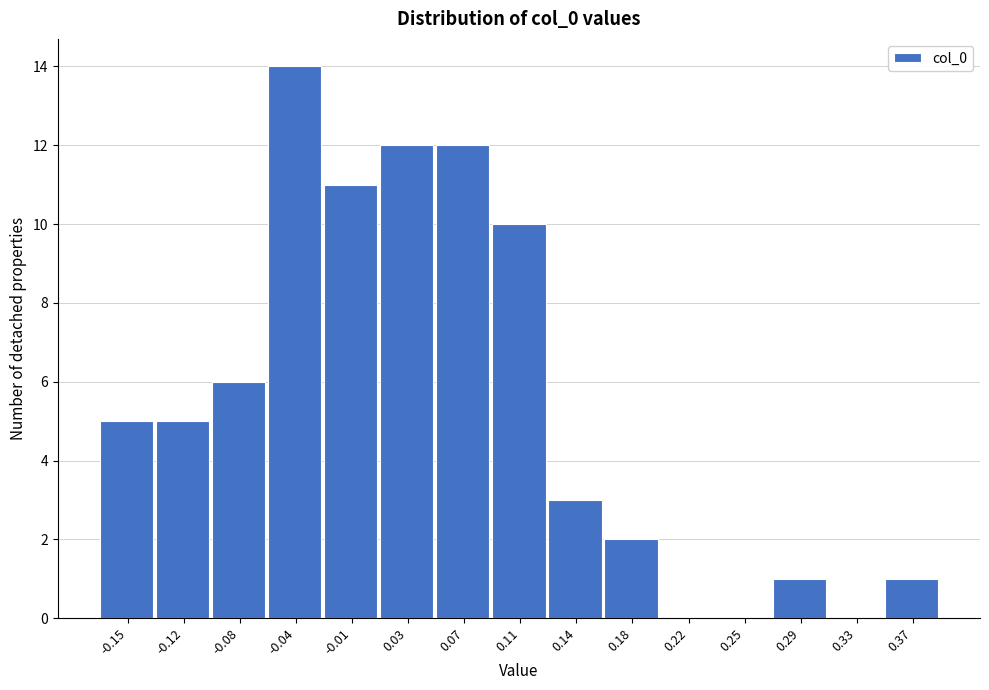

Reading left to right, list every bar in this chart as the range it spans on the x-axis followed by its height. Neither the bar edges nor the heights are printed on the chart, so give them approximately, as read against the axes.

-0.170 to -0.135: 5
-0.135 to -0.100: 5
-0.100 to -0.060: 6
-0.060 to -0.025: 14
-0.025 to 0.015: 11
0.015 to 0.050: 12
0.050 to 0.090: 12
0.090 to 0.125: 10
0.125 to 0.160: 3
0.160 to 0.200: 2
0.200 to 0.235: 0
0.235 to 0.275: 0
0.275 to 0.310: 1
0.310 to 0.350: 0
0.350 to 0.385: 1